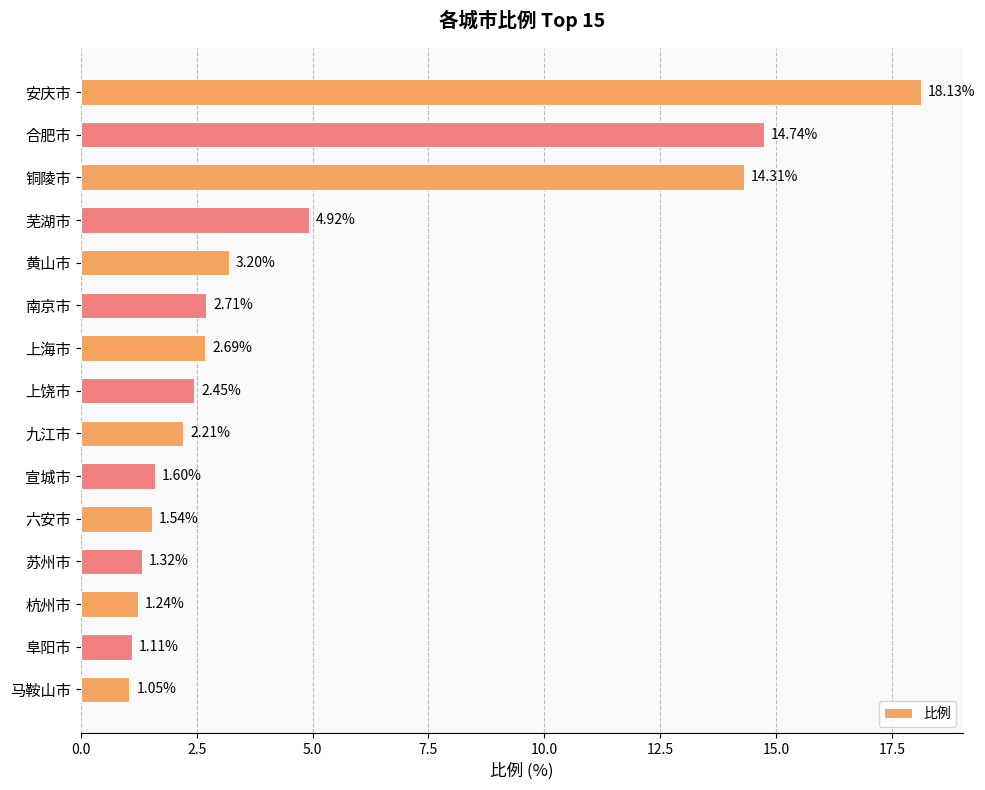

What is the label of the 14th bar from the top?

阜阳市